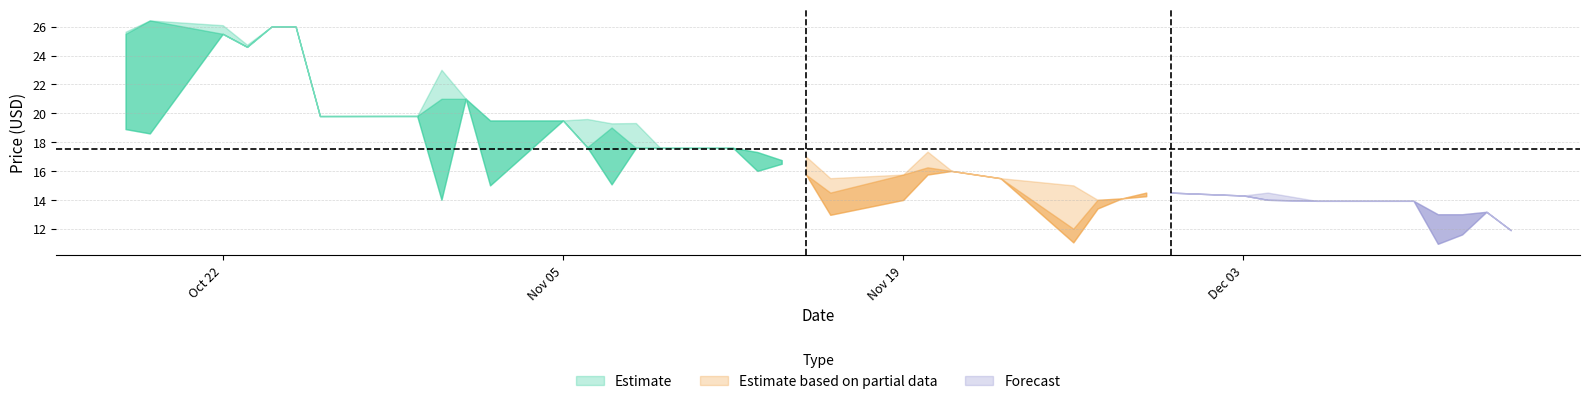

The High series shows 23.0 at 2018-10-31. True or false?

True